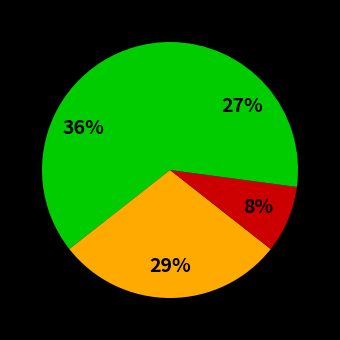

Which category has the biggest portion of the pie?

Aggravated Assault